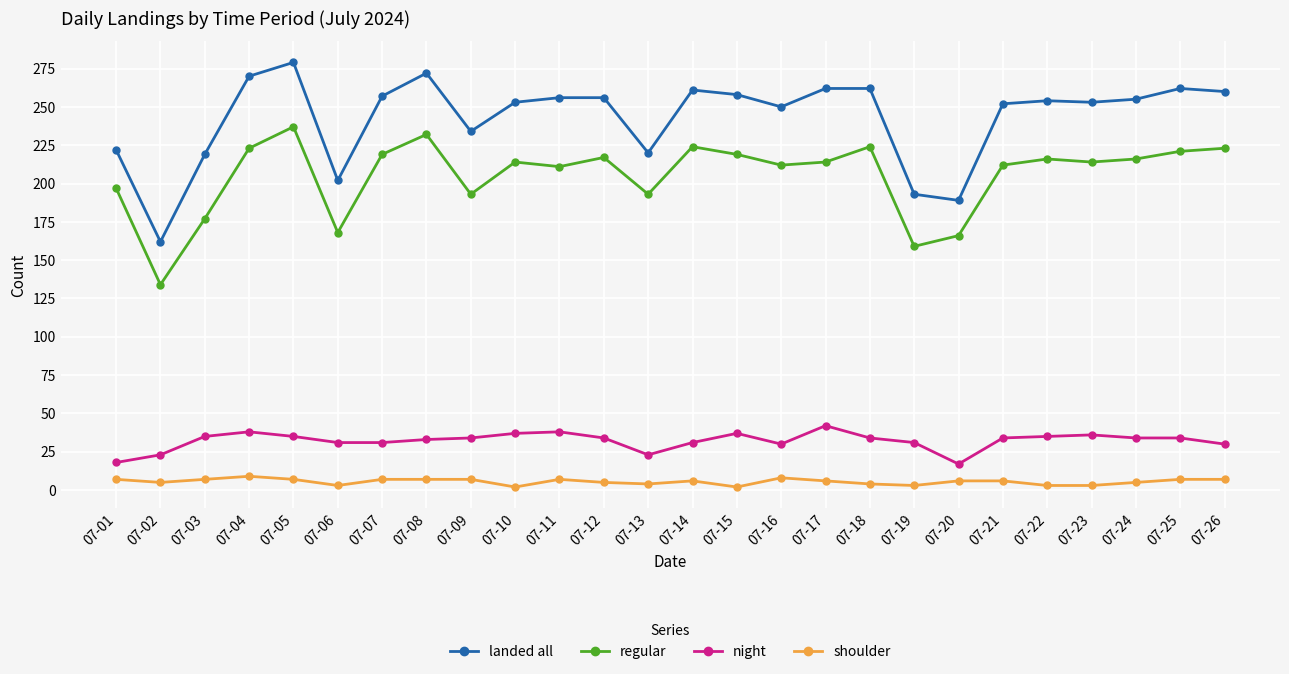

Which series has the largest range (max minus min)?

landed all